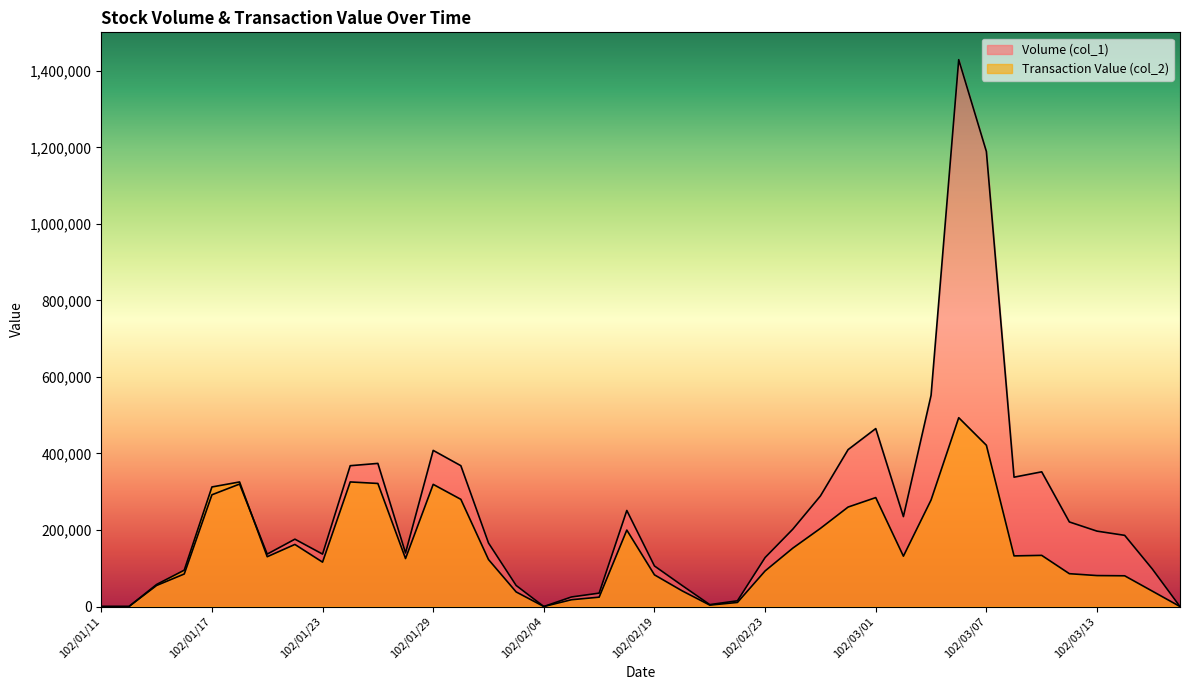

Reading right to left, transcribe all the data shown in this chart.

Volume (col_1): 102/03/18=0	102/03/15=98000	102/03/14=186000	102/03/13=197000	102/03/12=221000	102/03/11=352000	102/03/08=338000	102/03/07=1189000	102/03/06=1429000	102/03/05=552000	102/03/04=235000	102/03/01=465000	102/02/27=410000	102/02/26=289000	102/02/25=202000	102/02/23=128000	102/02/22=15000	102/02/21=5000	102/02/20=55000	102/02/19=106000	102/02/18=251000	102/02/06=35000	102/02/05=25000	102/02/04=0	102/02/01=55000	102/01/31=166000	102/01/30=368000	102/01/29=408000	102/01/28=140000	102/01/25=374000	102/01/24=368000	102/01/23=137000	102/01/22=176000	102/01/21=137000	102/01/18=320000	102/01/17=292000	102/01/16=85000	102/01/15=55000	102/01/14=0	102/01/11=0
Transaction Value (col_2): 102/03/18=0	102/03/15=40180	102/03/14=80310	102/03/13=80890	102/03/12=85820	102/03/11=133700	102/03/08=132320	102/03/07=421440	102/03/06=493450	102/03/05=278440	102/03/04=131600	102/03/01=284670	102/02/27=259930	102/02/26=204210	102/02/25=152490	102/02/23=92980	102/02/22=10650	102/02/21=3700	102/02/20=41000	102/02/19=82780	102/02/18=199750	102/02/06=24450	102/02/05=17750	102/02/04=0	102/02/01=38100	102/01/31=122740	102/01/30=280080	102/01/29=319240	102/01/28=125400	102/01/25=321590	102/01/24=325580	102/01/23=116000	102/01/22=162250	102/01/21=130150	102/01/18=325530	102/01/17=312440	102/01/16=95050	102/01/15=57650	102/01/14=0	102/01/11=0